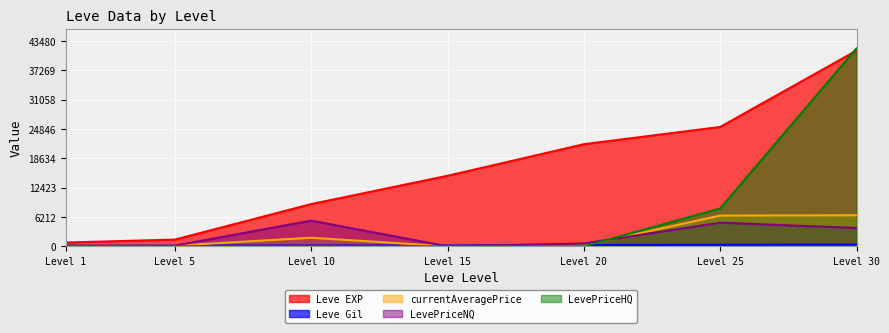

Between Level 20 and Level 30, which series saw the biggest shift?

LevePriceHQ